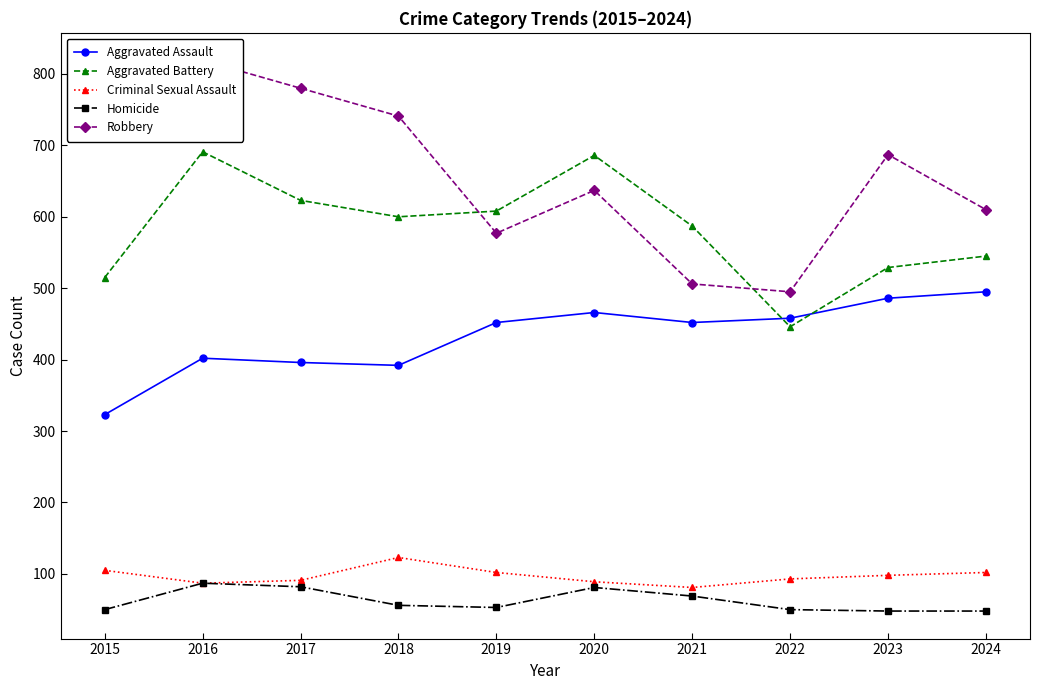

The Aggravated Assault series shows 831 at 2024. True or false?

False